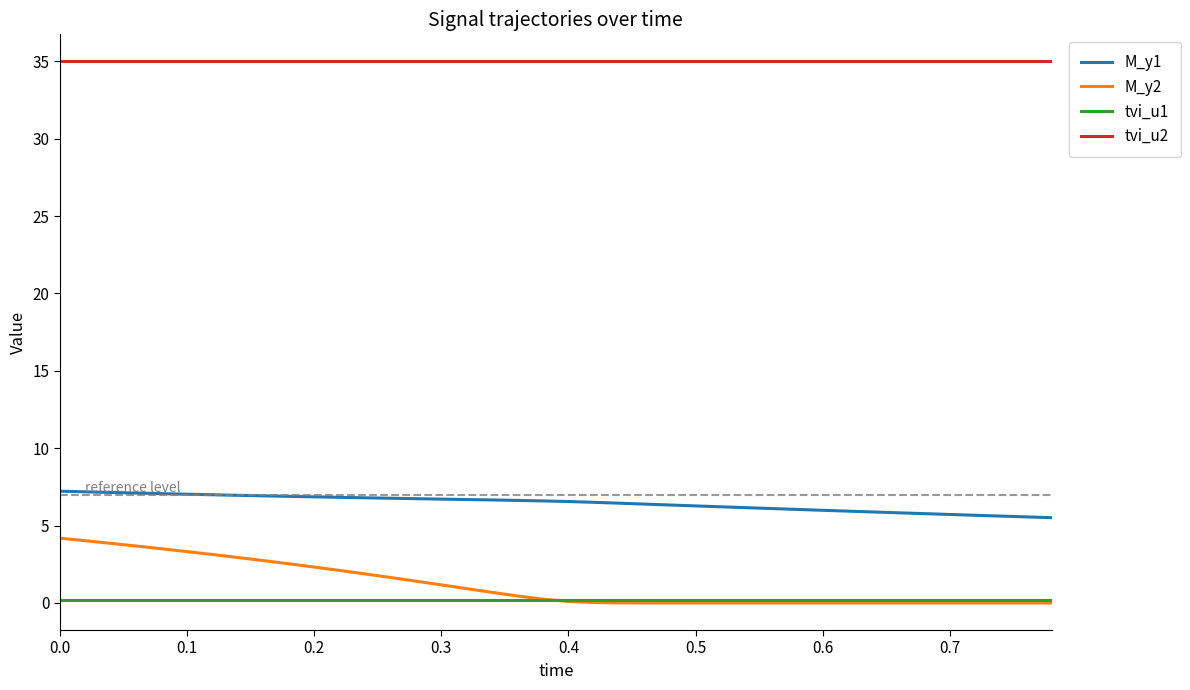

Rank the series by their maximum value, from lowest to highest.

tvi_u1, M_y2, M_y1, tvi_u2